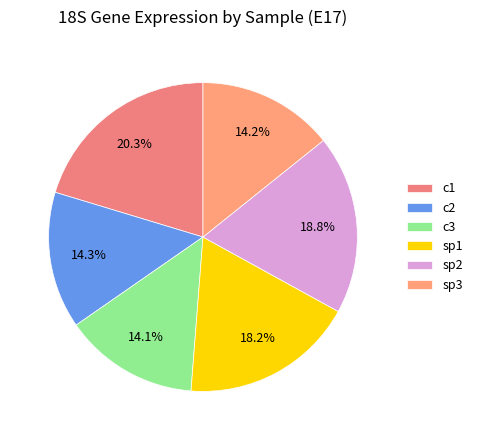

Does sp1 account for over 50% of the chart?

No